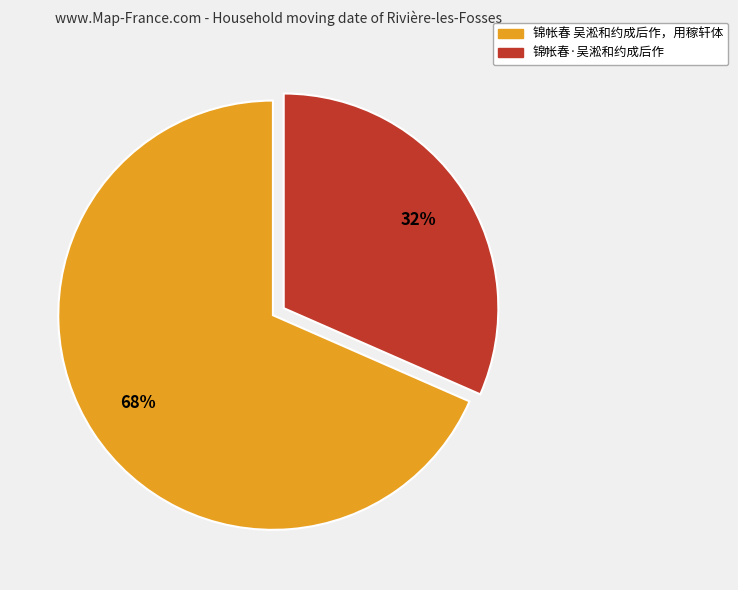

What percentage is the 锦帐春·吴淞和约成后作 slice, to the nearest percent?

32%